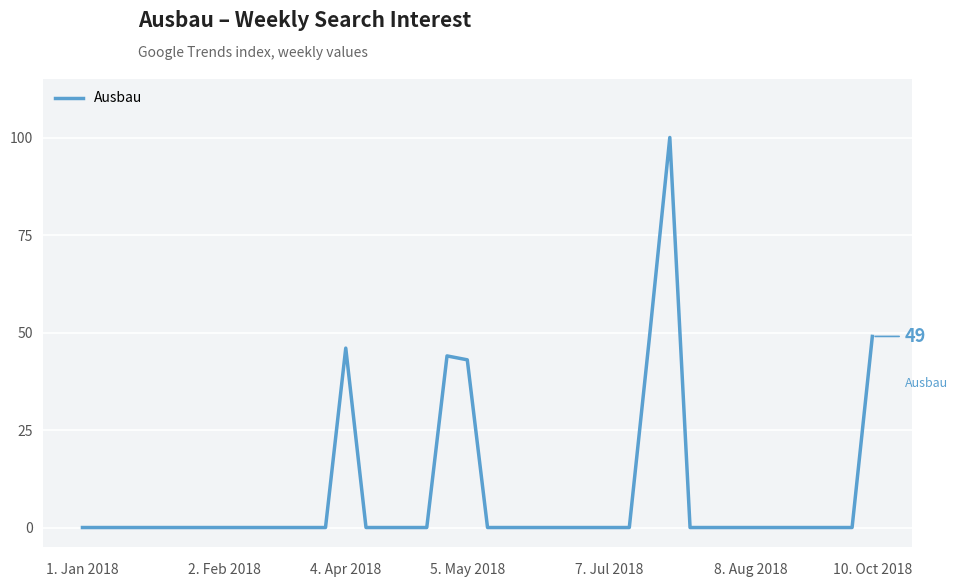

What is the maximum value shown in the chart?

100